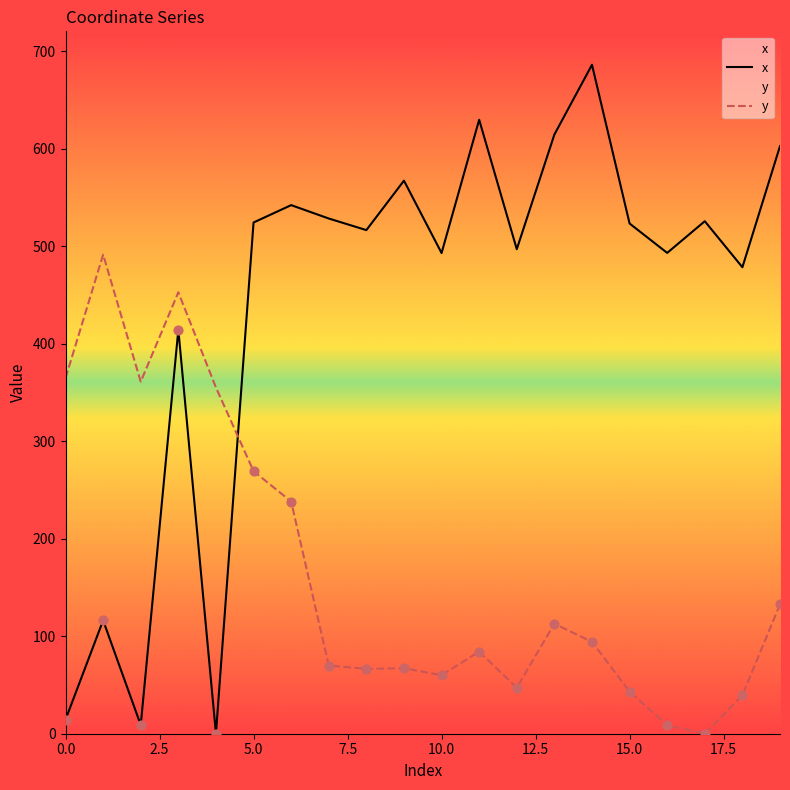

Which series reaches the minimum Y coordinate?

x